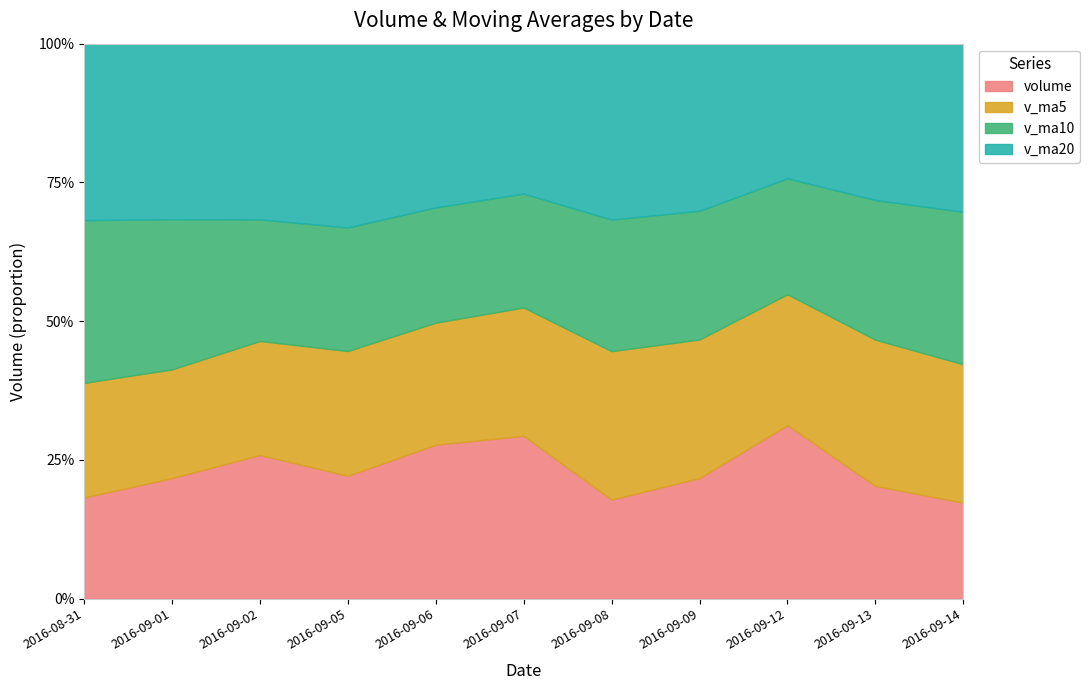

Is it true that v_ma10 equals 181452.1 at 2016-08-31?

True